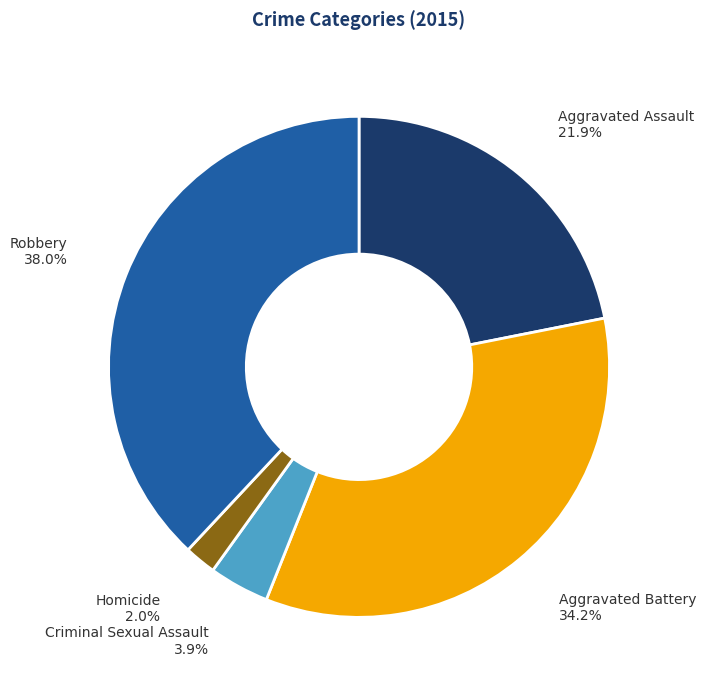

Which slice is the smallest?

Homicide